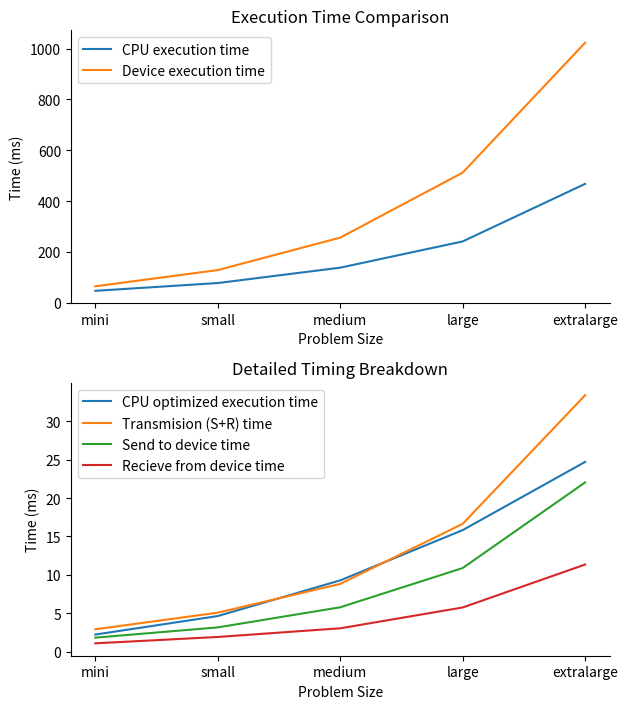

True or false: Send to device time and CPU optimized execution time intersect in this chart.

False